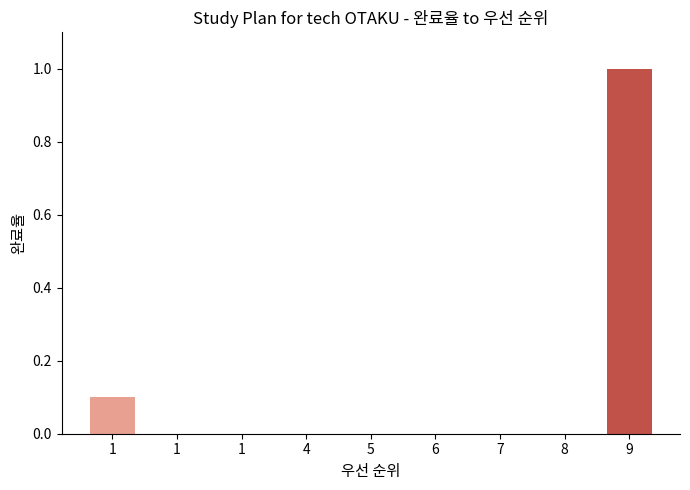

What is the difference between the maximum and minimum values?

1.0